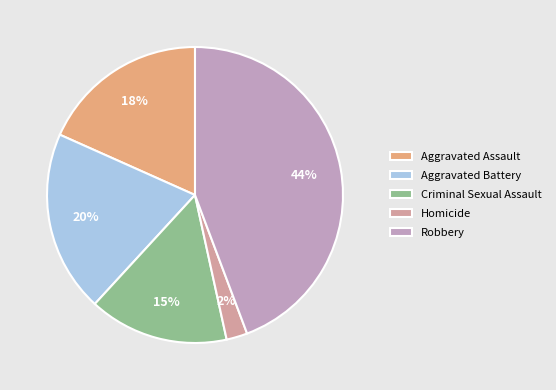

Does Aggravated Battery represent more than half of the total?

No